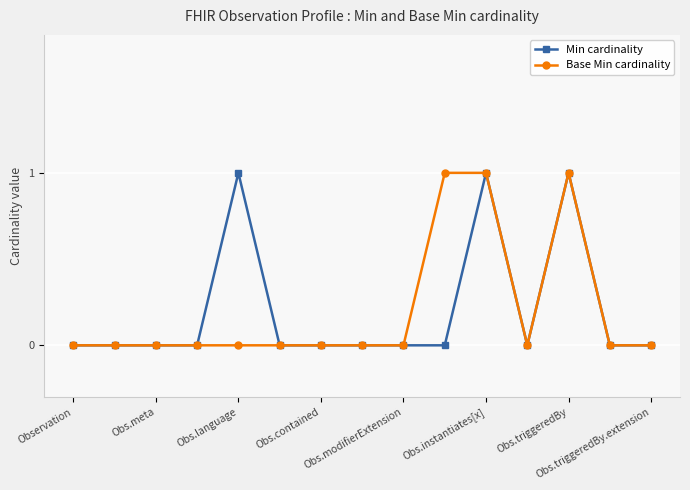

True or false: Min cardinality has more than 1 points higher than both neighbors.

True